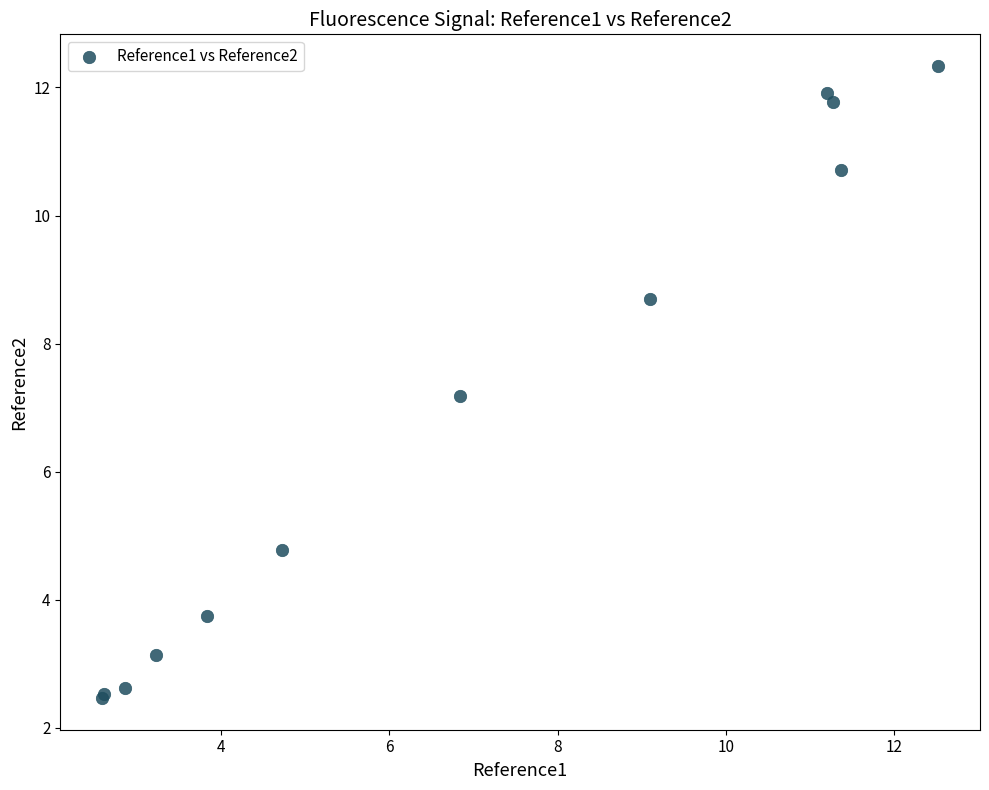

What Y value in the scatter plot is closest to 7?

7.2